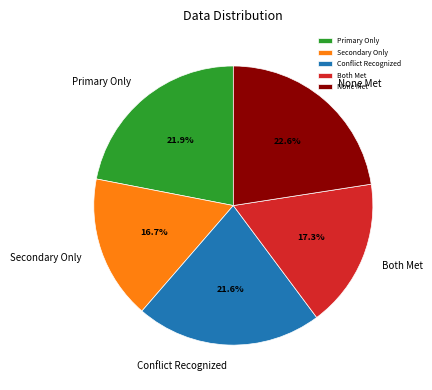

Which has a higher value, Secondary Only or None Met?

None Met